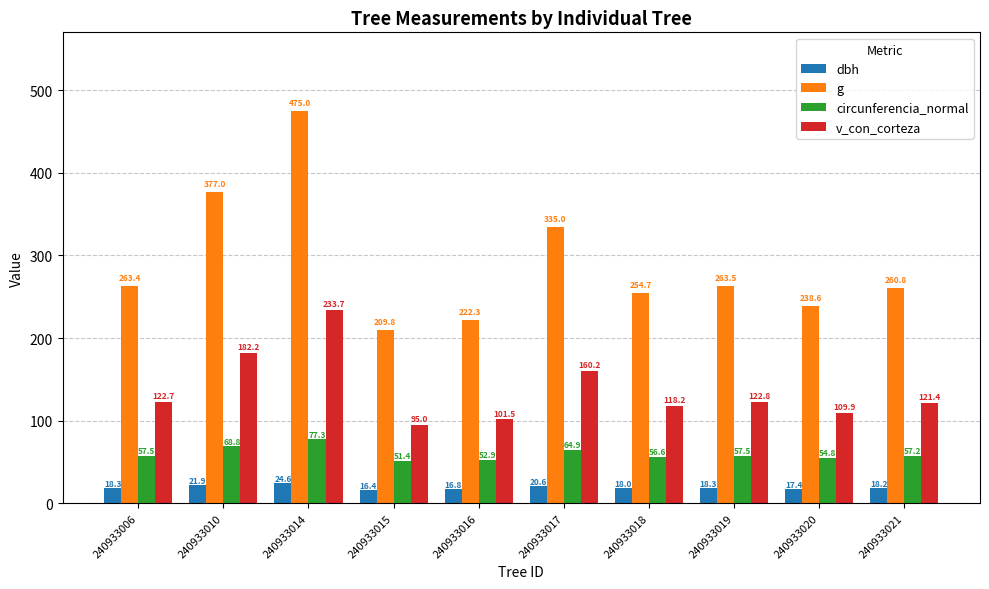

Which series changed the most between 240933019 and 240933021?

g